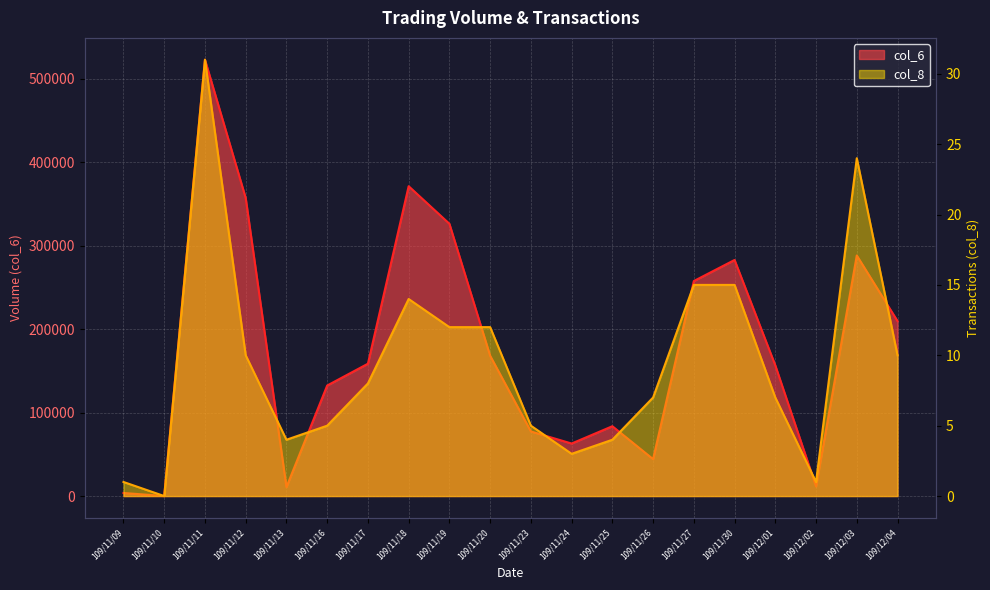

True or false: col_6 and col_8 cross at least once.

False